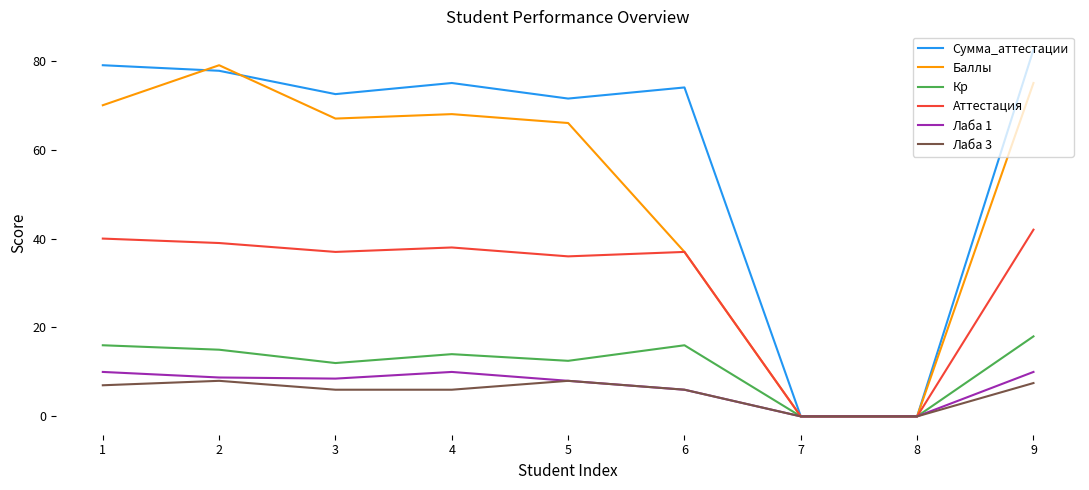

Which series has the largest total across all categories?

Сумма_аттестации